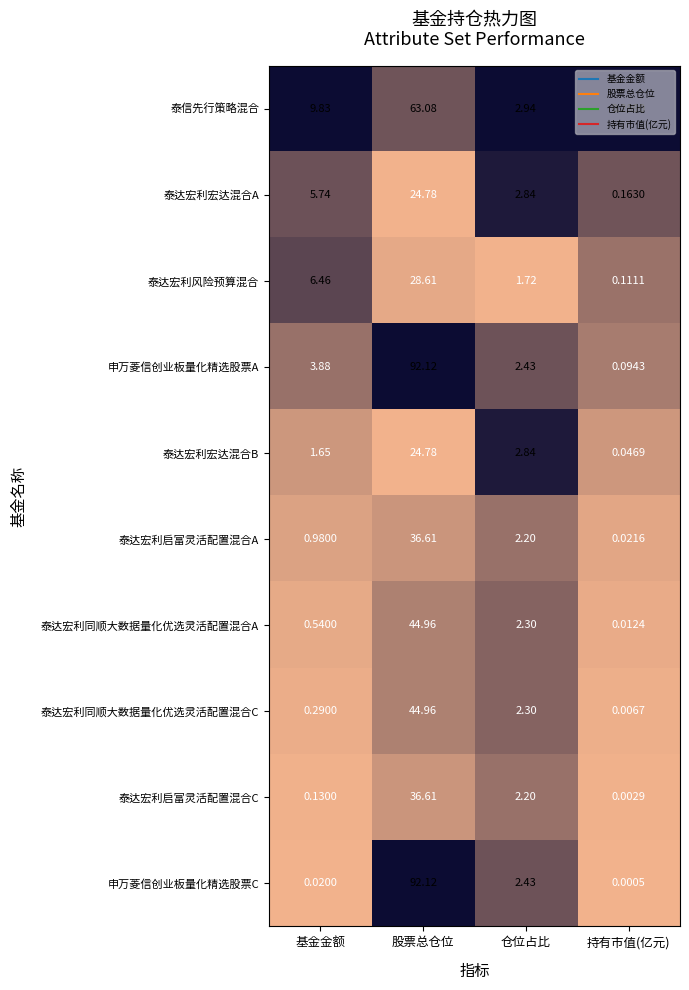

Between 股票总仓位 and 持有市值(亿元), which series saw the biggest shift?

申万菱信创业板量化精选股票C